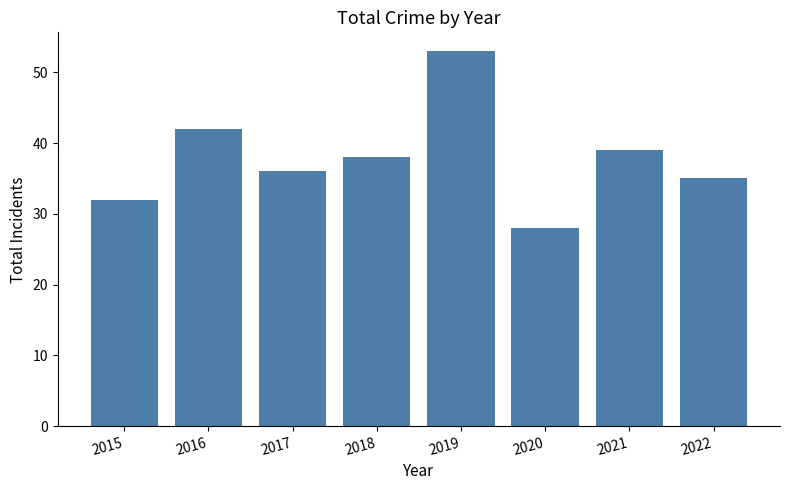

What is the greatest value displayed?

53